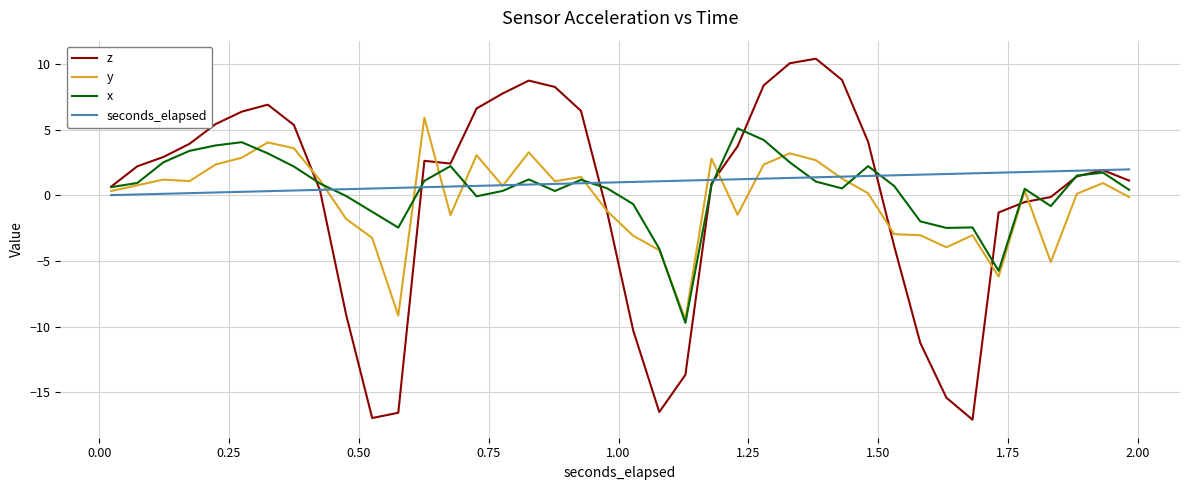

Which series has the largest range (max minus min)?

z